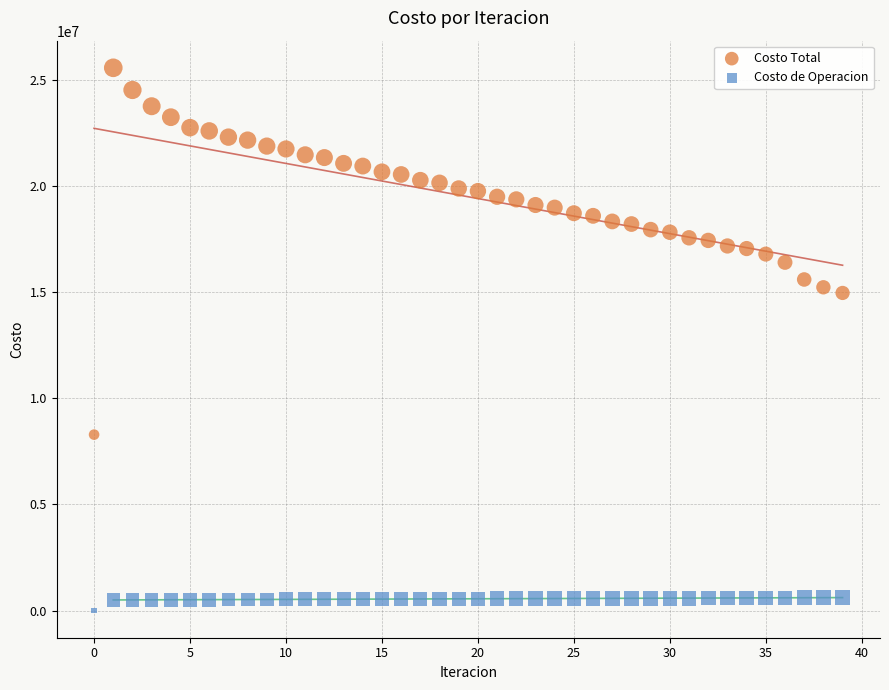

Which series has the widest spread of Y values?

Costo Total